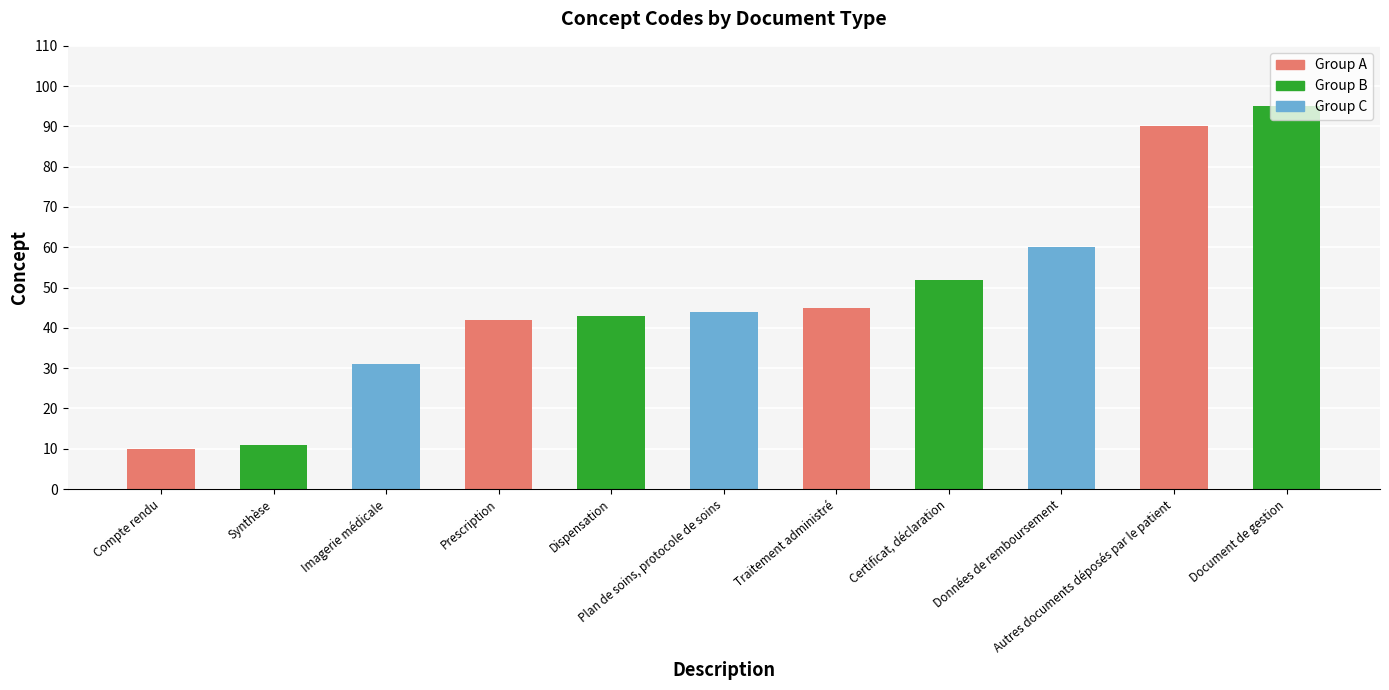

What is the label of the 9th bar from the right?

Imagerie médicale